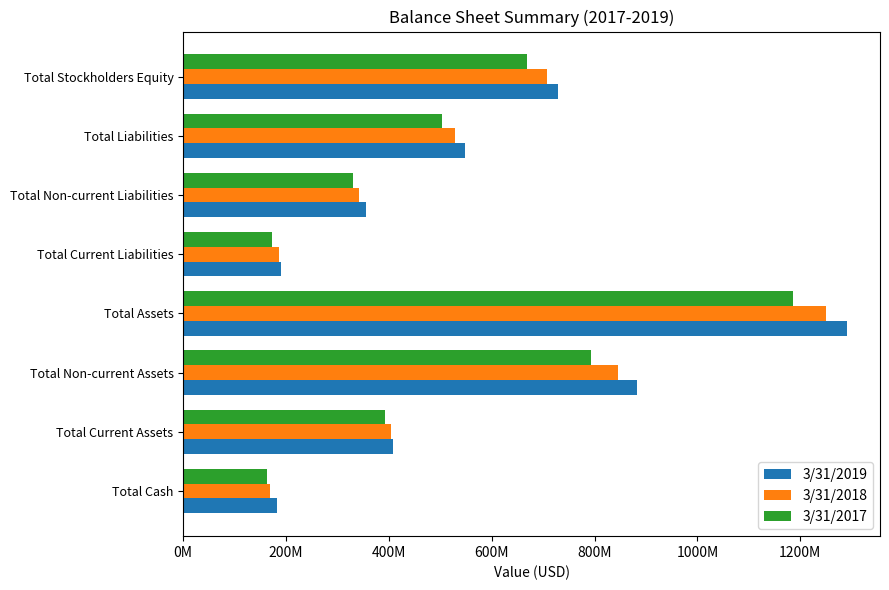

How many data points in 3/31/2017 are above 503137000?

3